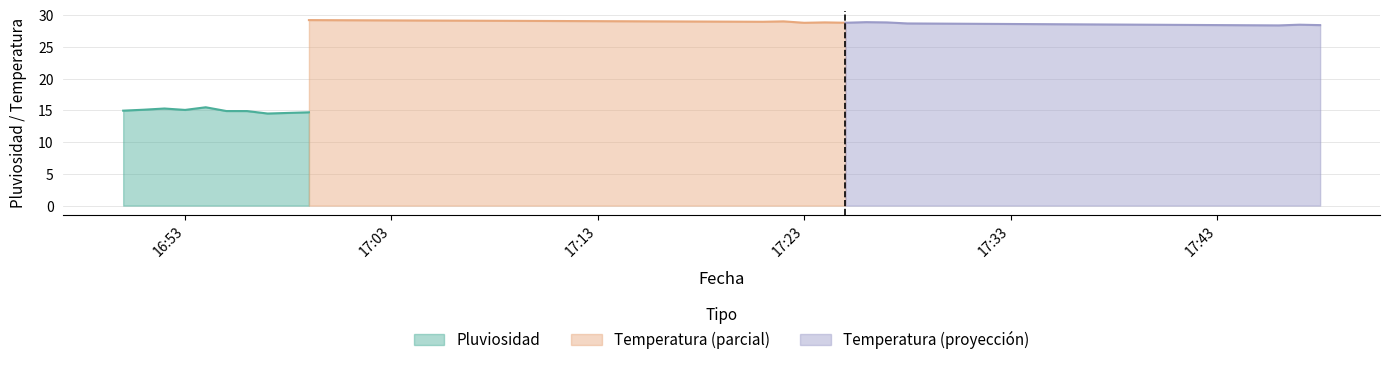

Is the value of Temperatura at 2023-11-13 16:51 greater than the value of Pluviosidad at 2023-11-13 17:23?

Yes